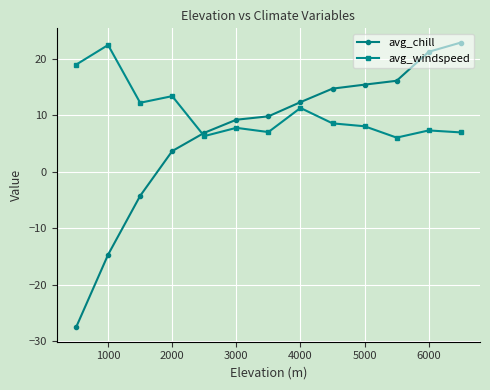

At how many categories does at least one series exceed 14?

7